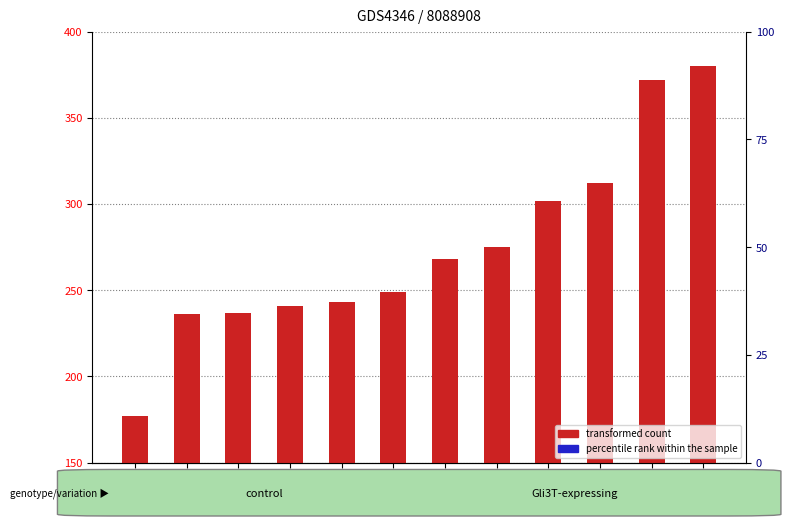

What are all the series names shown in the legend?

transformed count, percentile rank within the sample